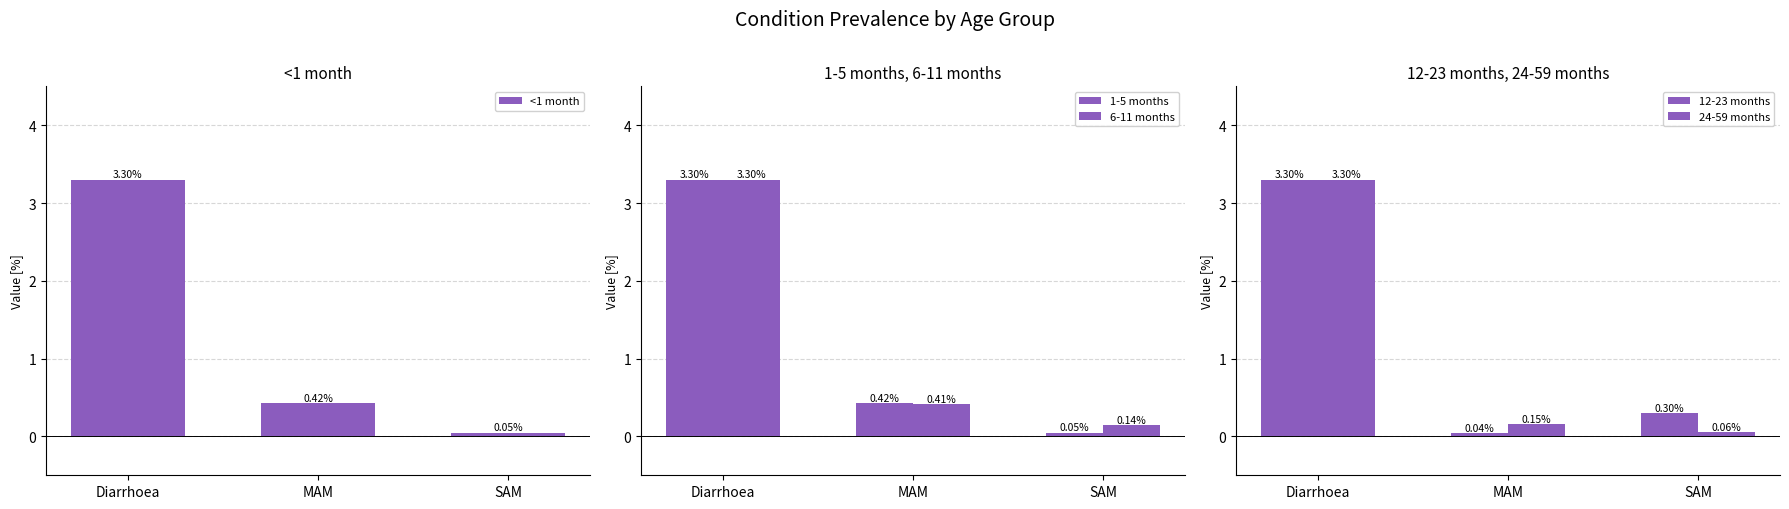

Between Diarrhoea and SAM, which series saw the biggest shift?

<1 month